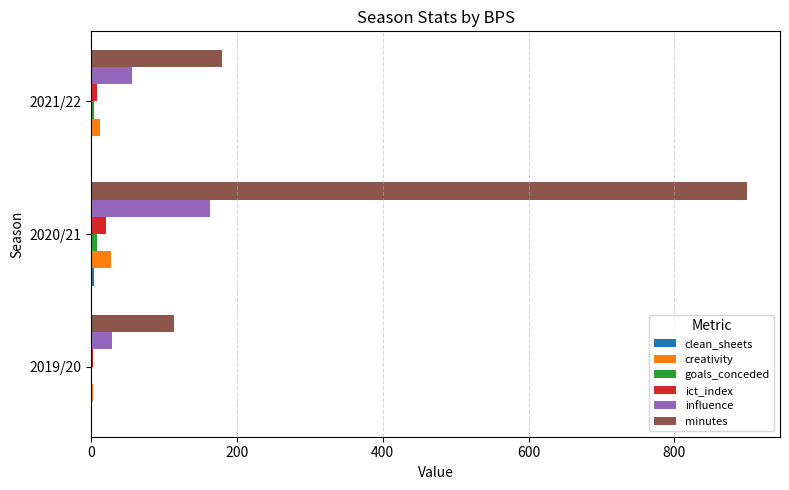

What is the sum of all minutes values?

1193.0